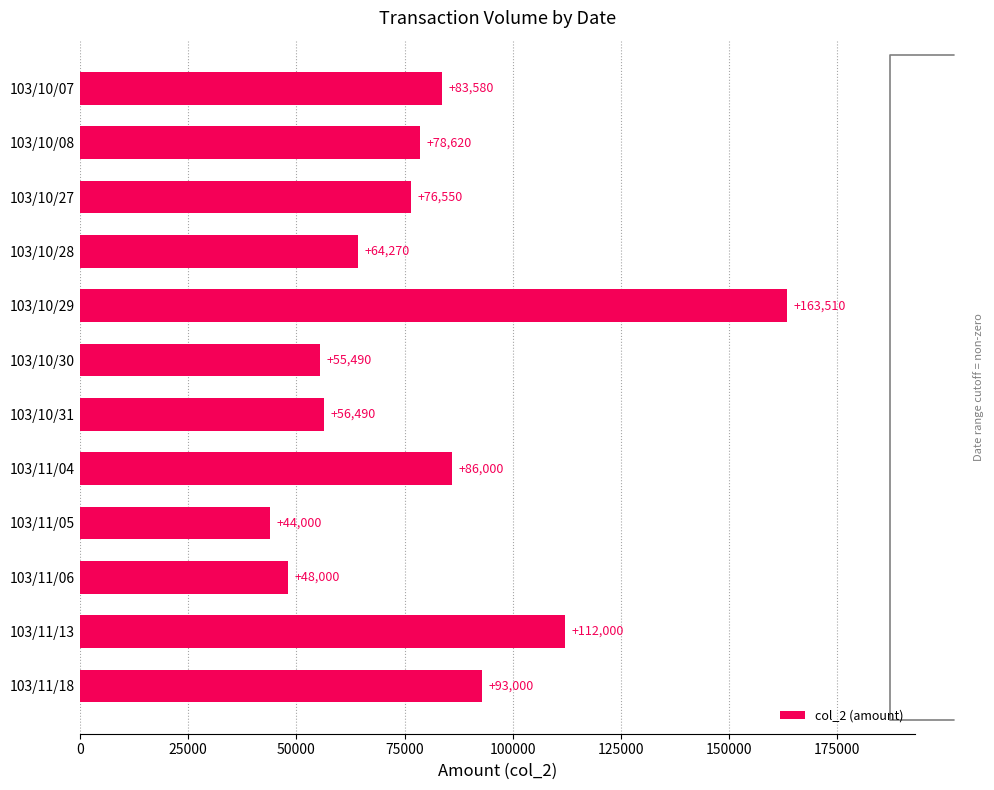

Are the bars horizontal?

Yes